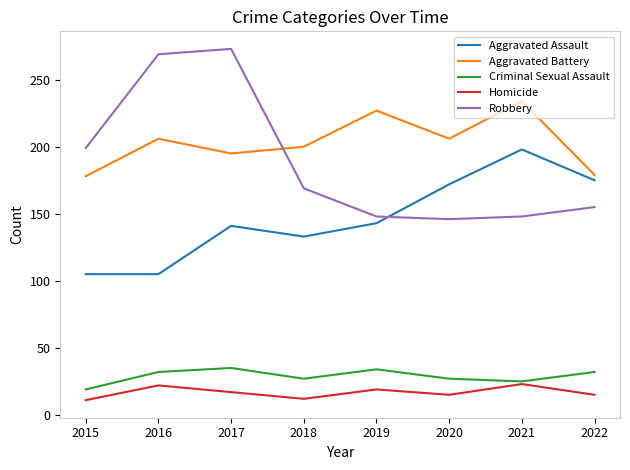

True or false: Homicide and Robbery cross at least once.

False